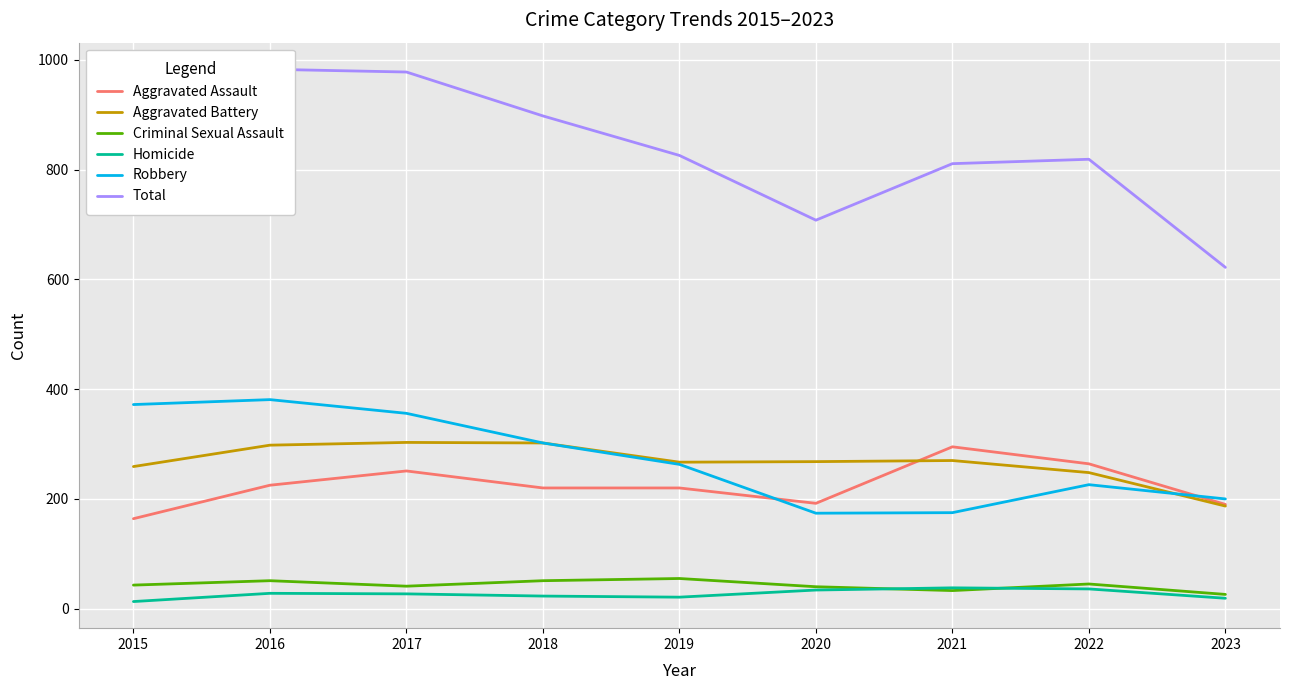

True or false: Aggravated Assault has a value of 192 at 2020.

True